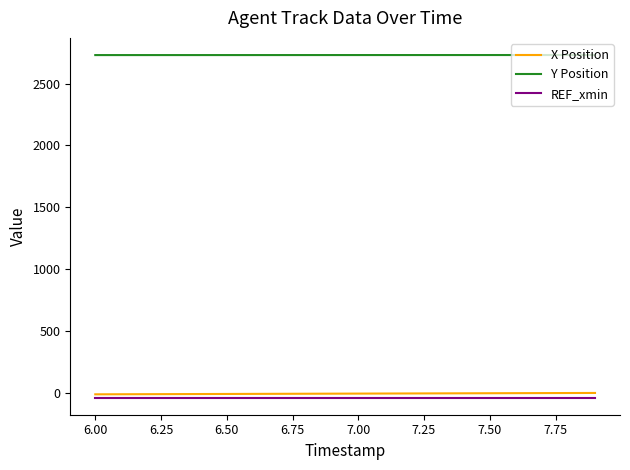

What is the maximum value for Y Position?

2732.1